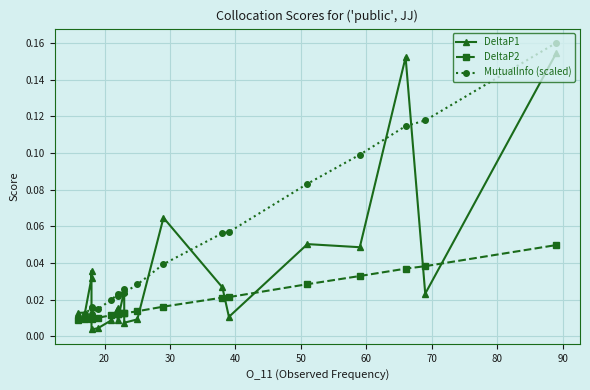

Does the chart have visible grid lines?

Yes